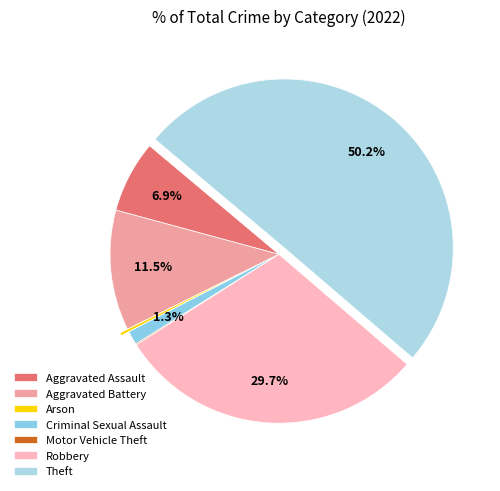

True or false: Theft accounts for 58% of the total.

False